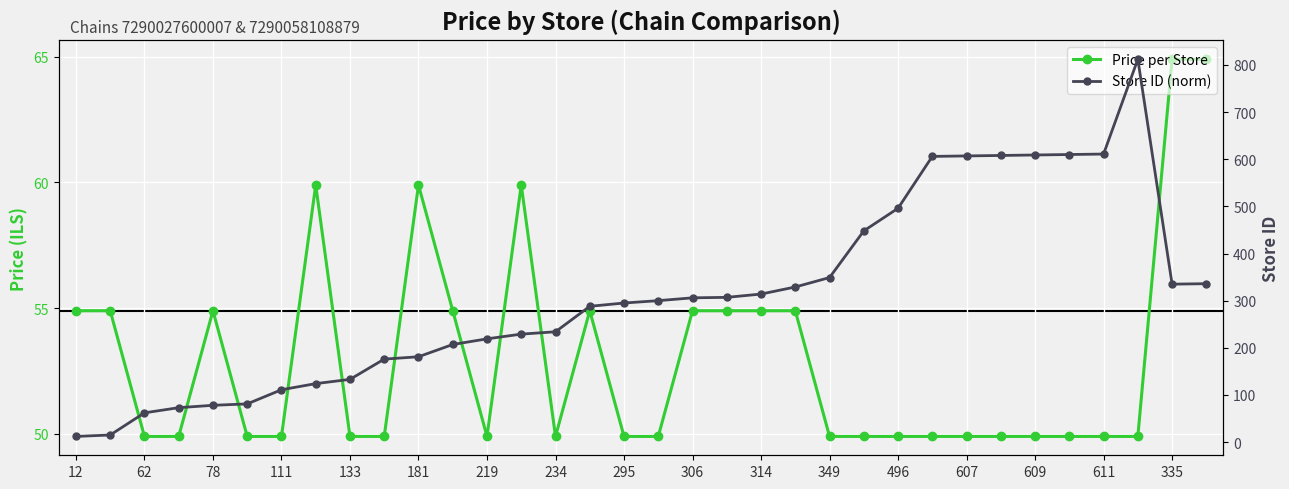

What are all the series names shown in the legend?

Price per Store, Store ID (norm)